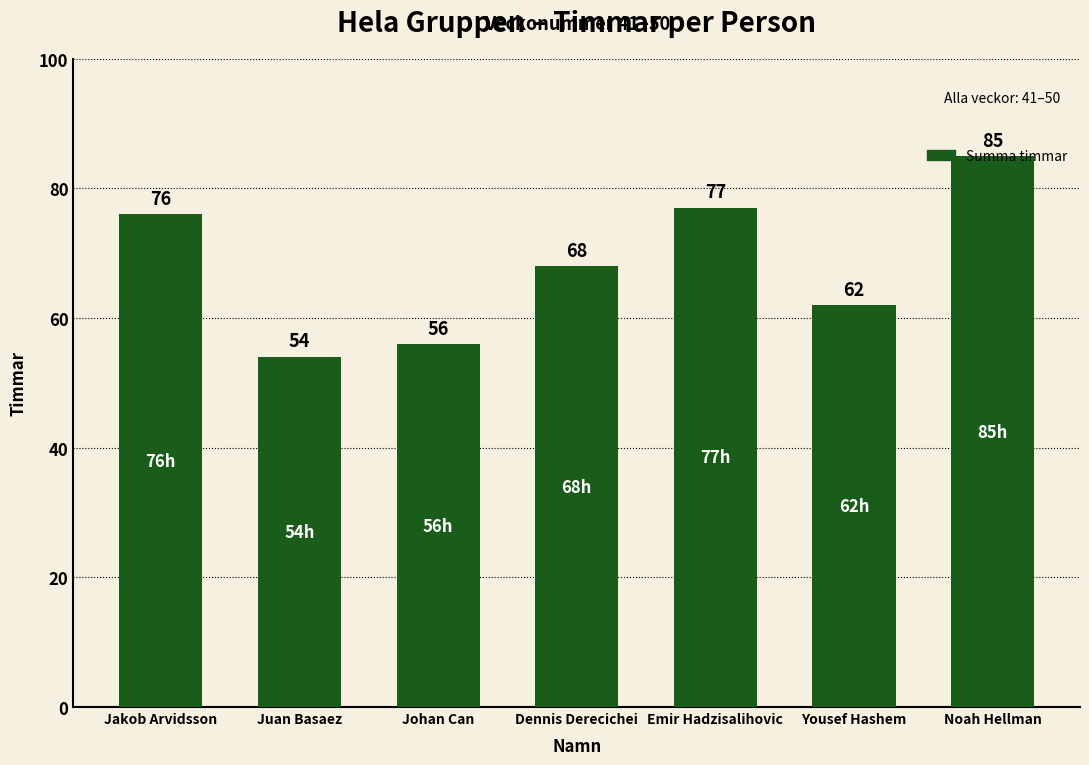

Reading left to right, what are all the values shown in this chart?

Jakob Arvidsson=76	Juan Basaez=54	Johan Can=56	Dennis Derecichei=68	Emir Hadzisalihovic=77	Yousef Hashem=62	Noah Hellman=85